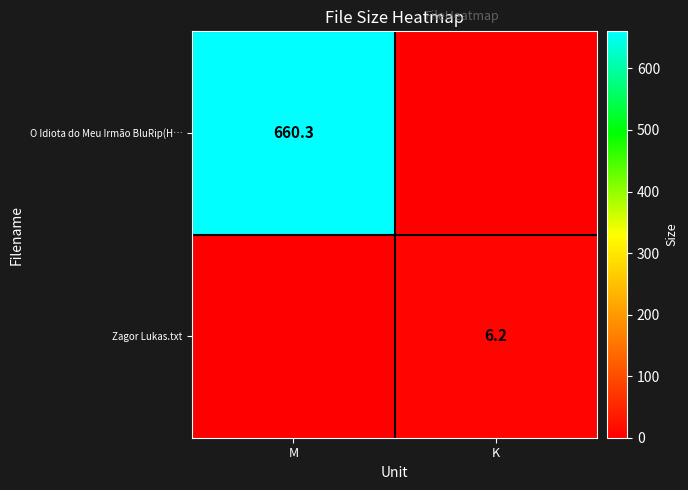

The Zagor Lukas.txt series shows 2.1 at K. True or false?

False